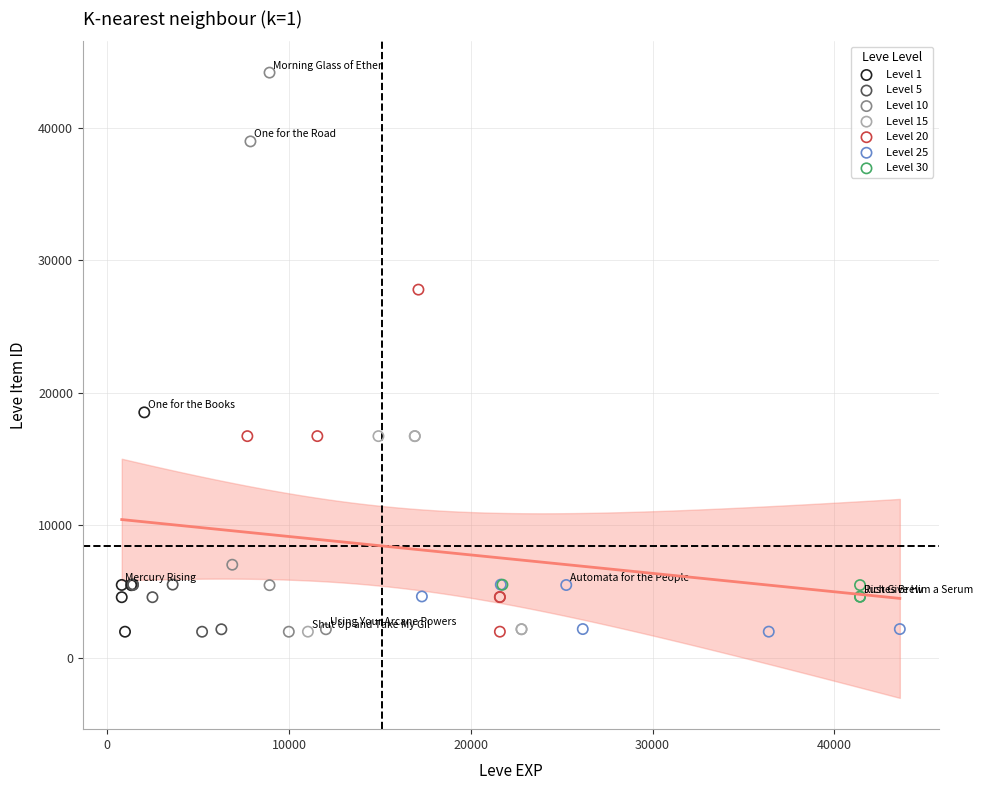

Which series has the widest spread of Y values?

Level 10